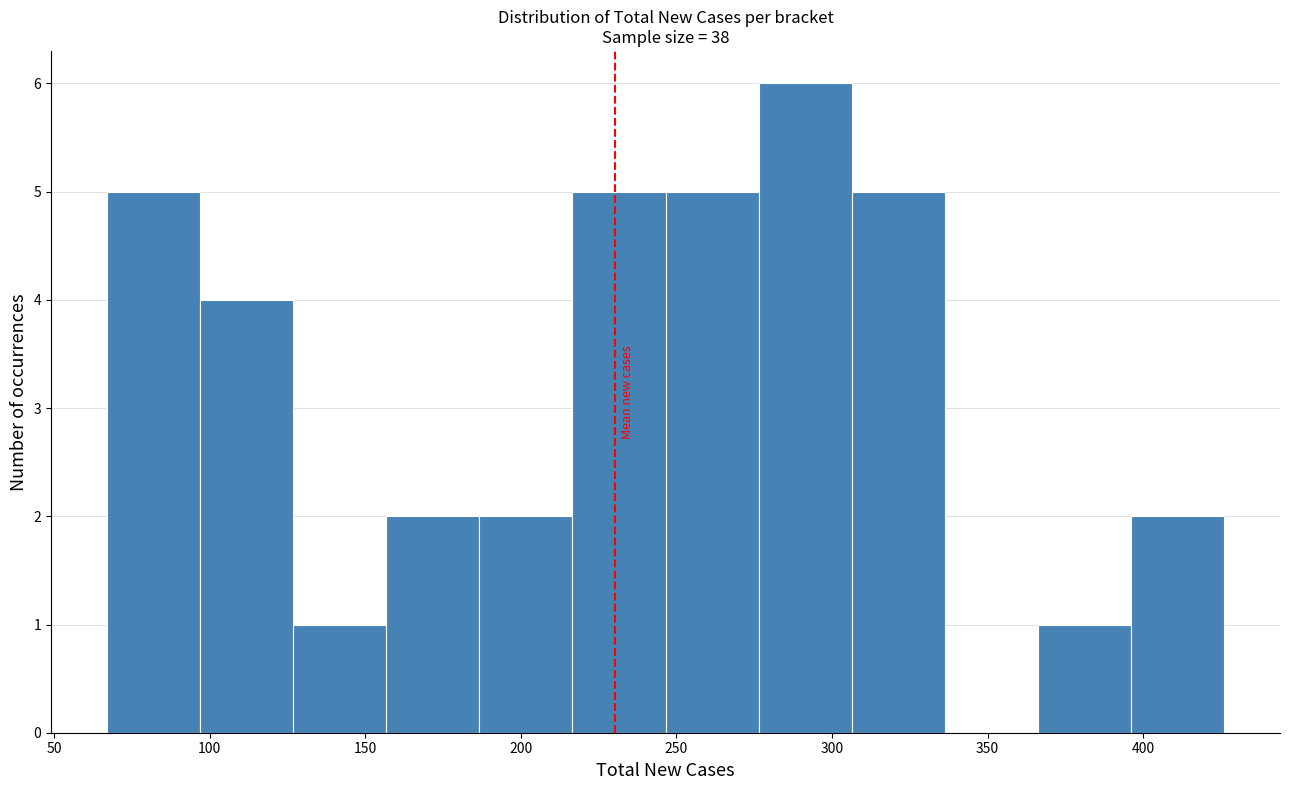

Reading left to right, transcribe this chart: for each bar, give the range it covers on the x-axis and its height. Neither the bar edges nor the heights are printed on the chart, so give them approximately, as read against the axes.

65 to 95: 5
95 to 125: 4
125 to 155: 1
155 to 185: 2
185 to 215: 2
215 to 245: 5
245 to 275: 5
275 to 305: 6
305 to 335: 5
335 to 365: 0
365 to 395: 1
395 to 425: 2